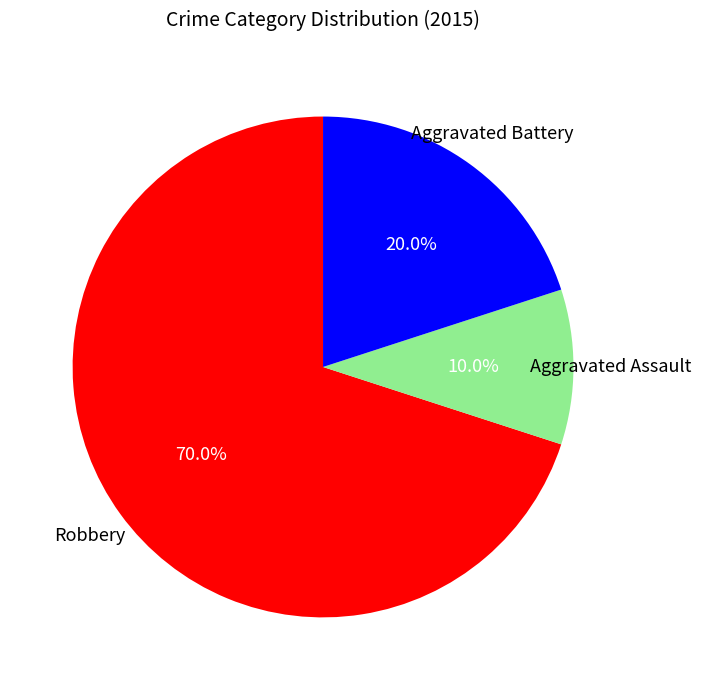

Count the number of slices in the pie.

3